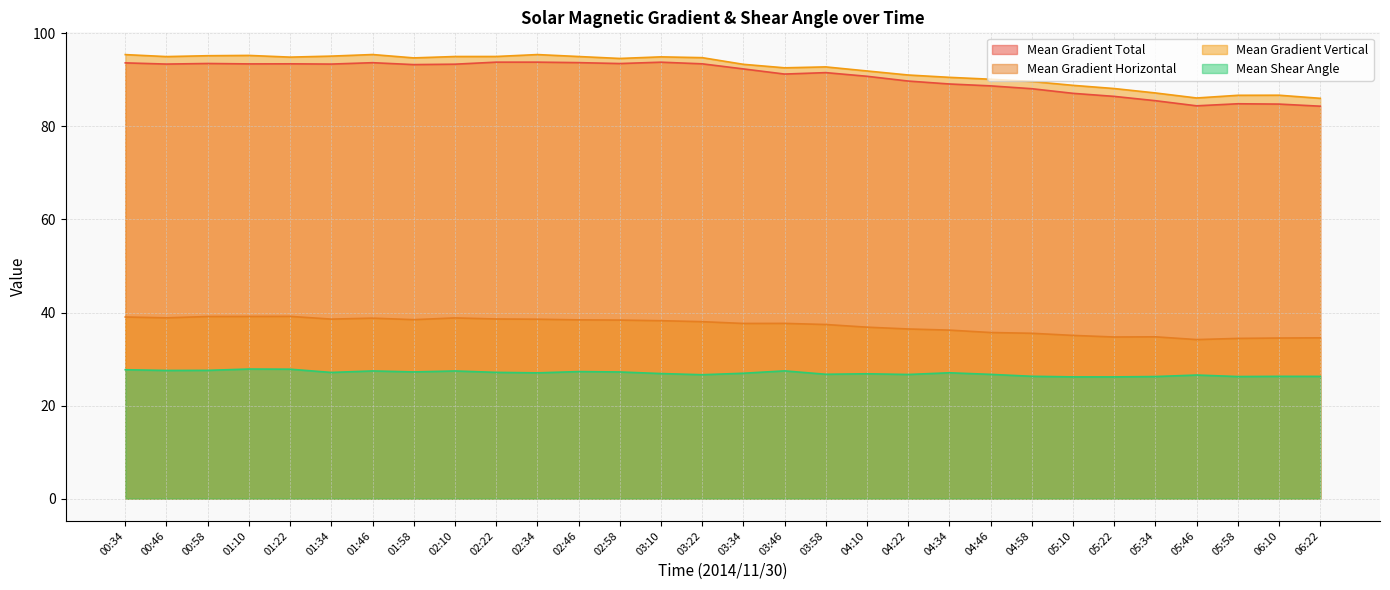

What are all the series names shown in the legend?

Mean Gradient Total, Mean Gradient Horizontal, Mean Gradient Vertical, Mean Shear Angle